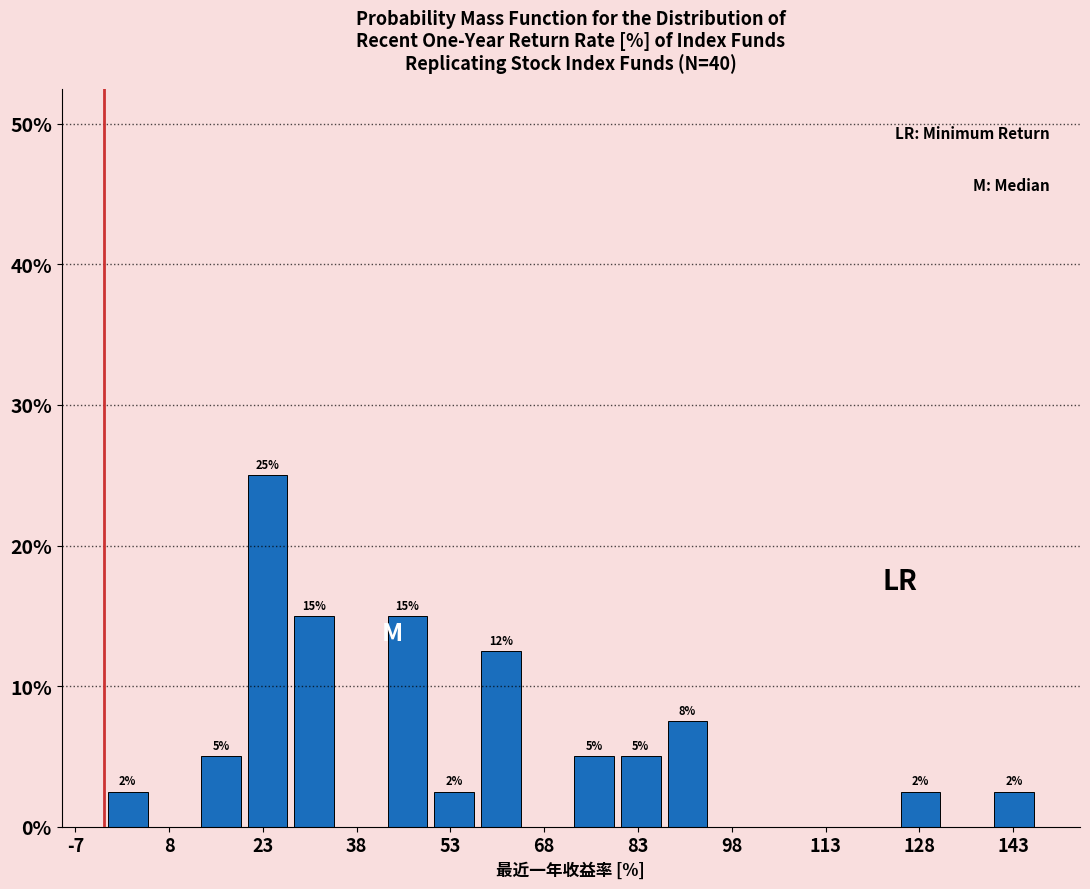

Around what value on the x-axis is the tallest bar? Give the approximate position of its centre, as read against the axis.

24